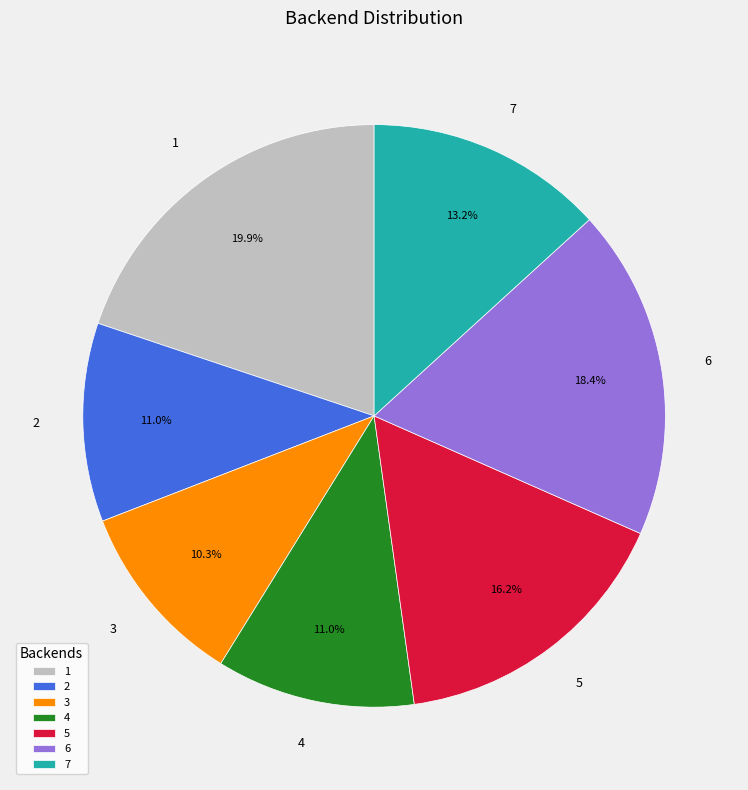

How many segments does this pie chart have?

7